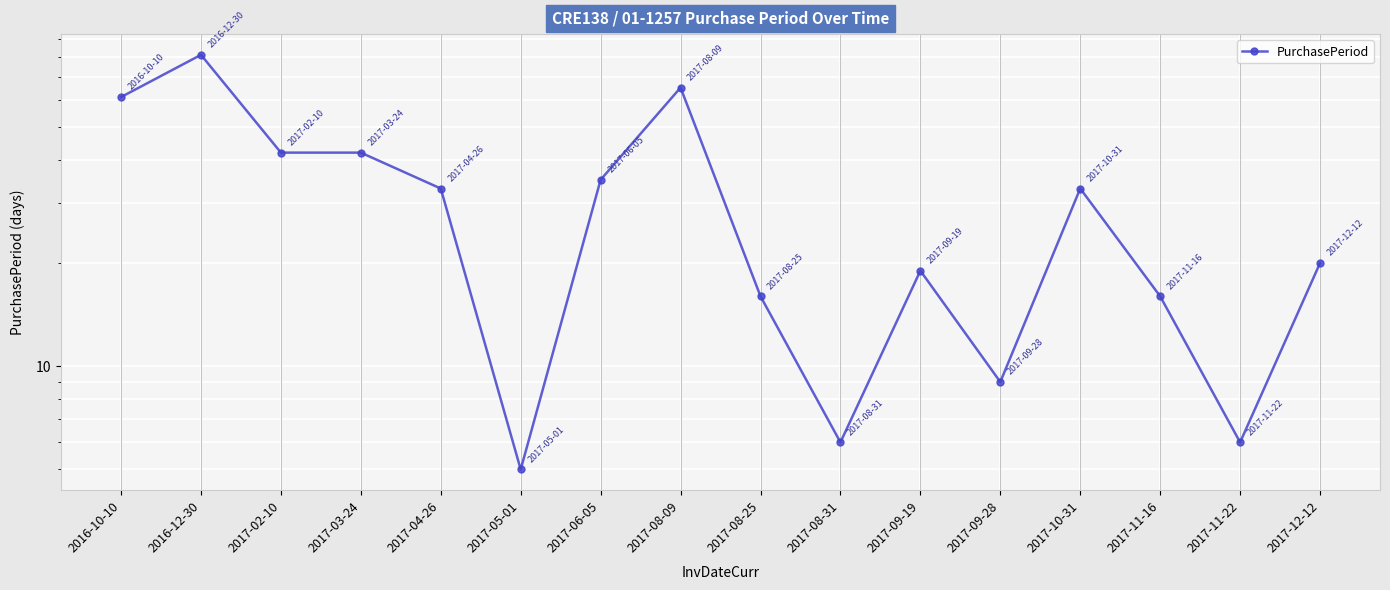

What is the greatest value displayed?

81